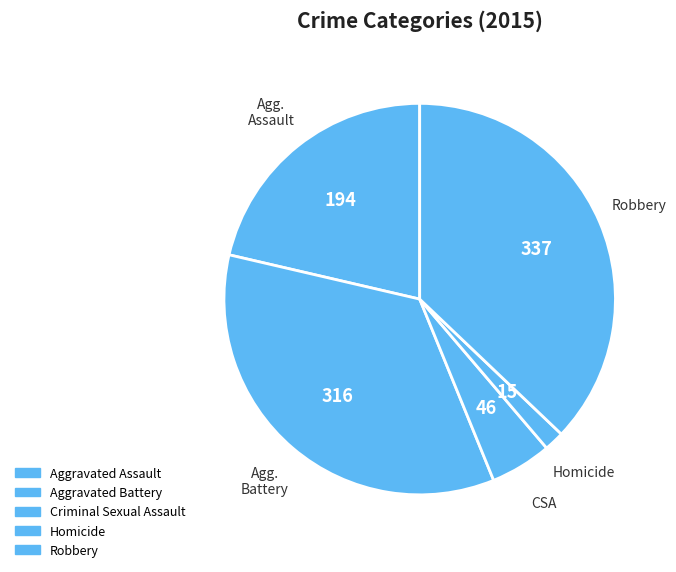

Rank the categories by value from lowest to highest.

Homicide, Criminal Sexual Assault, Aggravated Assault, Aggravated Battery, Robbery